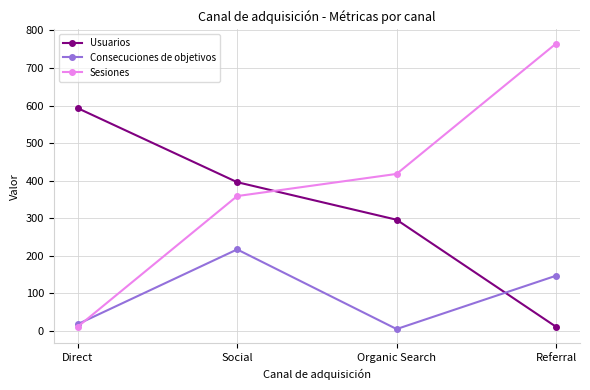

What is the approximate value of Usuarios at Referral, to the nearest 10?

10